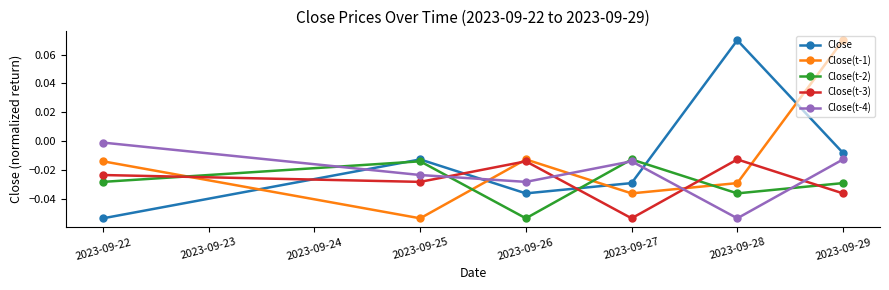

Which series ends up on top after the final intersection of Close(t-4) and Close(t-3)?

Close(t-4)